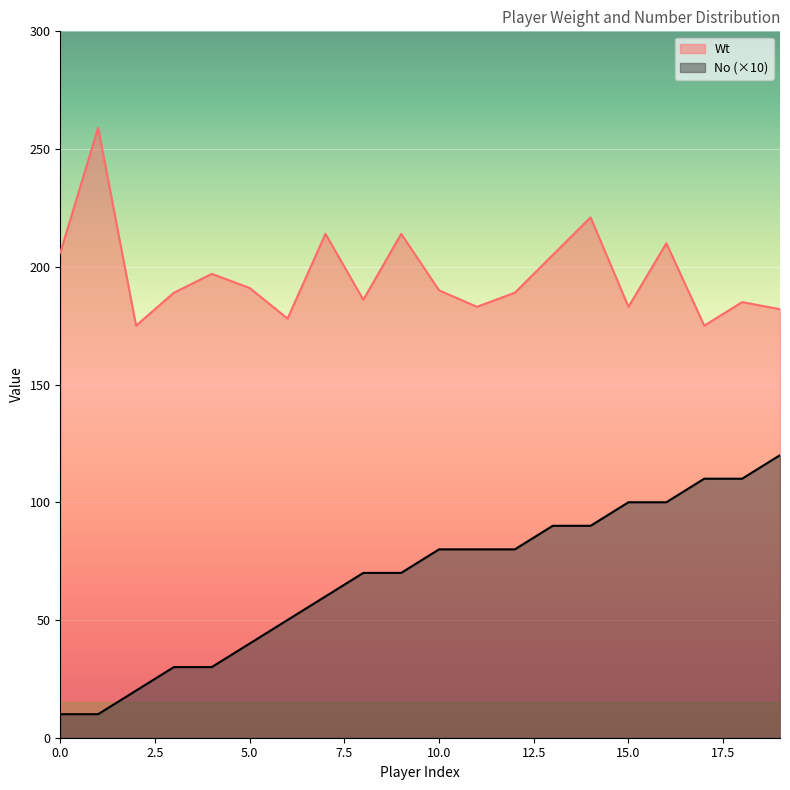

At which category does Wt reach its first local valley?

2